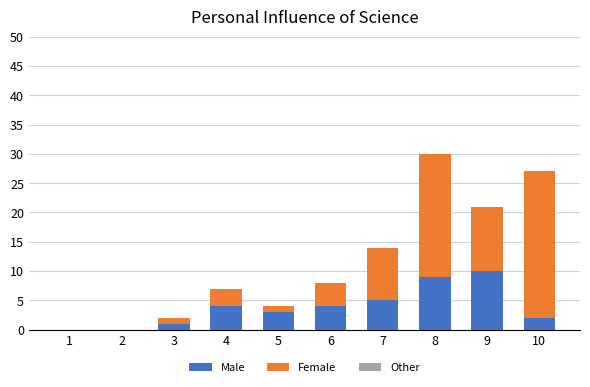

What is the sum of all Male values?

38